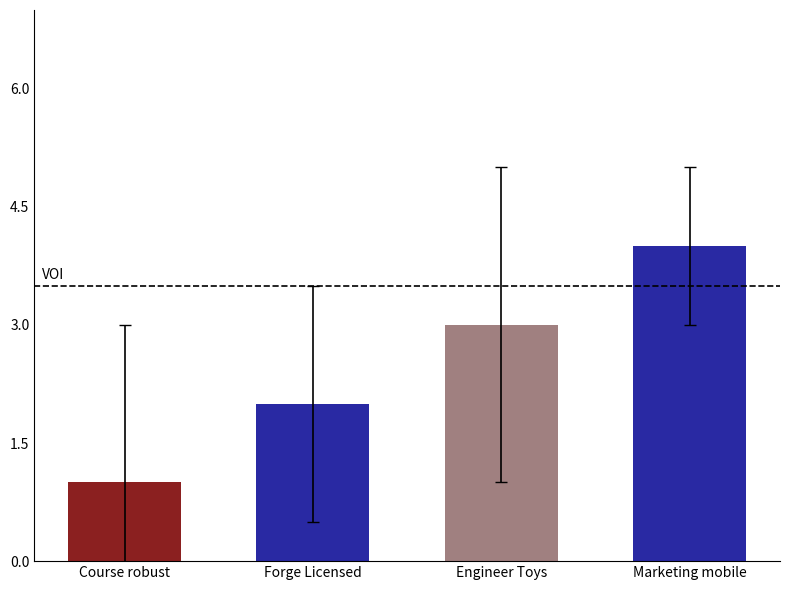

Read the value at Engineer Toys.

3